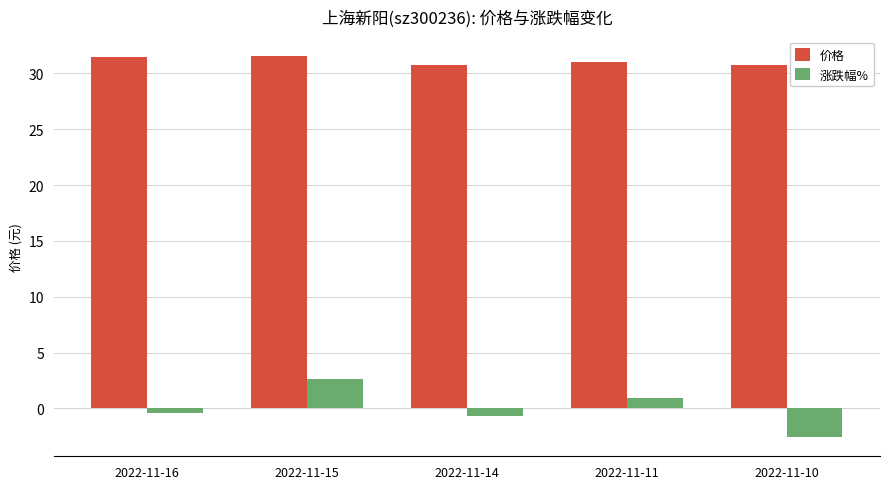

The 价格 series shows 31.6 at 2022-11-15. True or false?

True